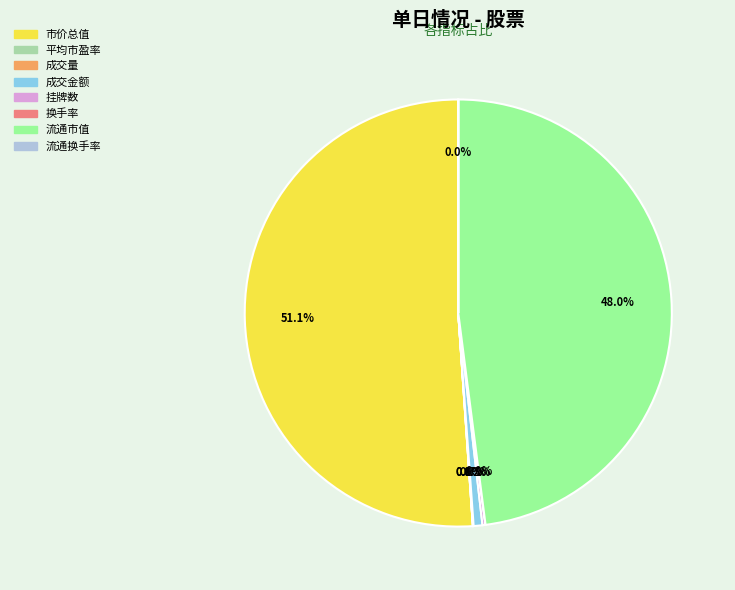

Which slice is the largest?

市价总值